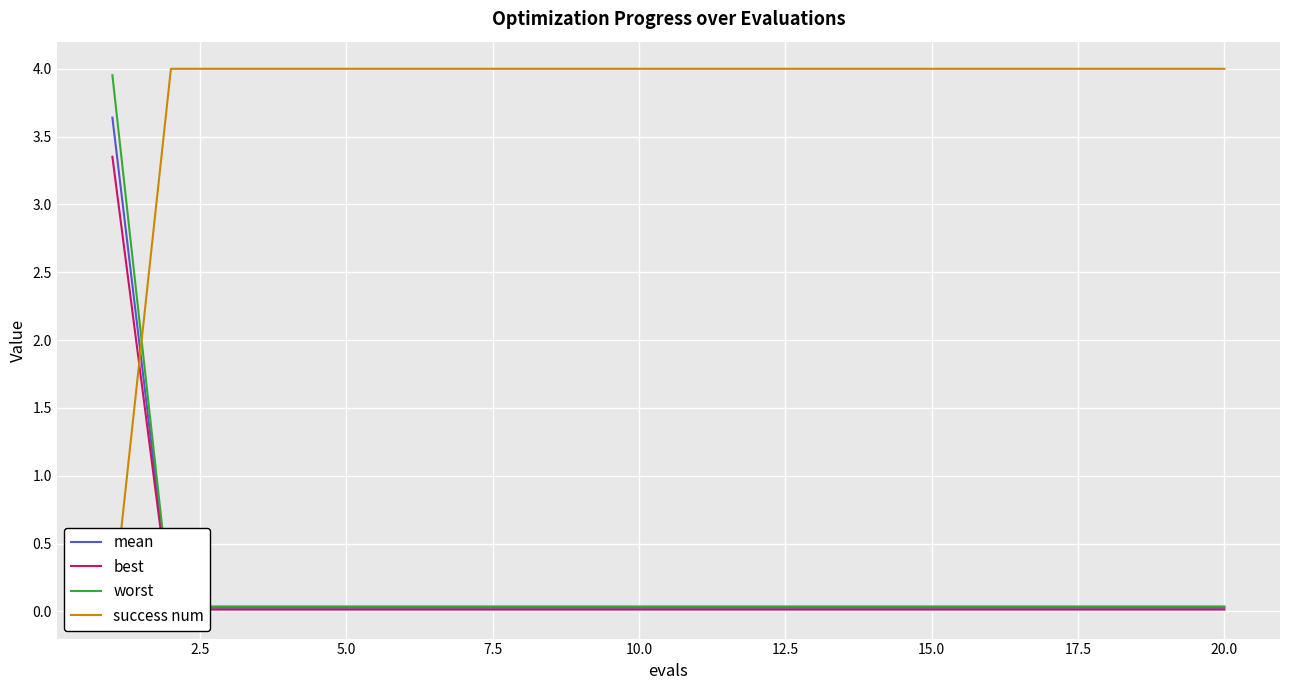

After their last crossing, which series has the higher values: mean or success num?

success num